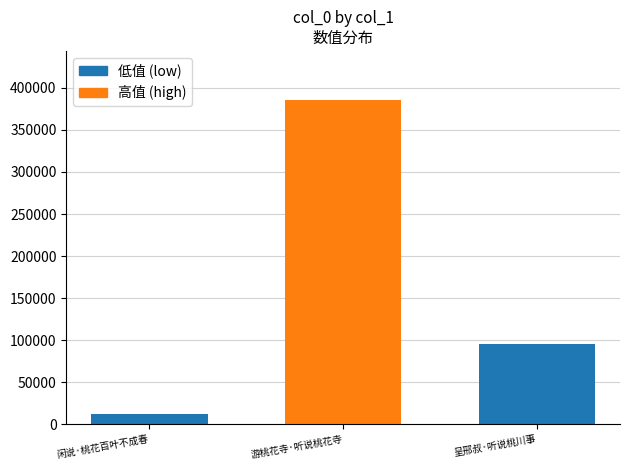

Read the value at 呈邢叔·听说桃川事.

95665